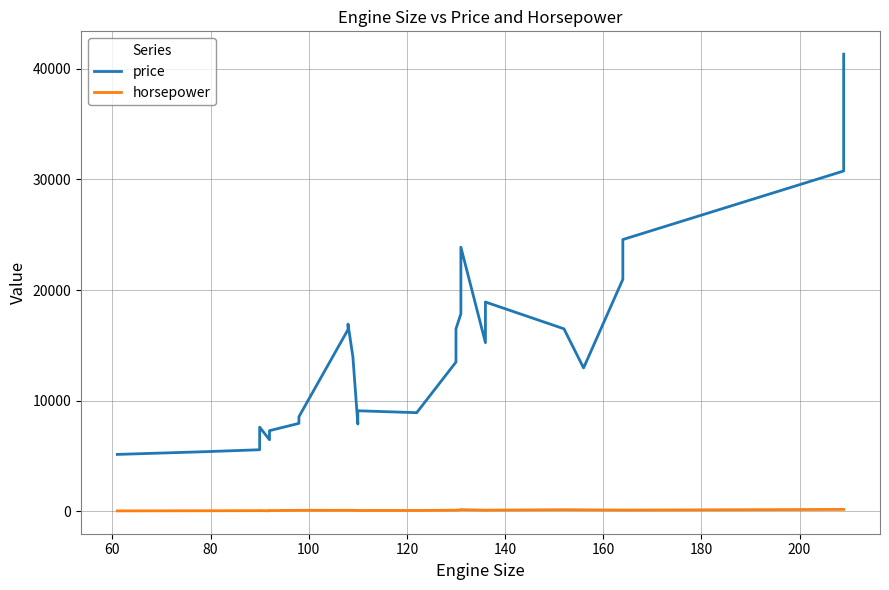

Does the chart have visible grid lines?

Yes